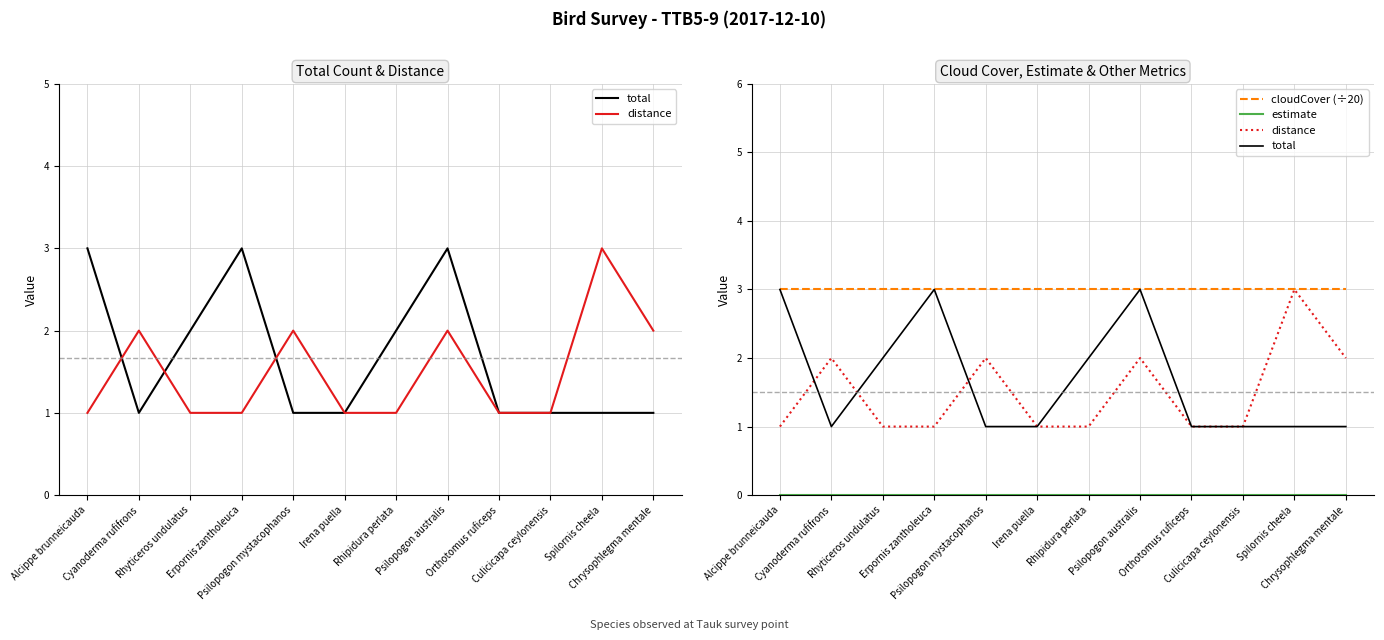

Which category has the lowest value in the distance series?

Alcippe brunneicauda